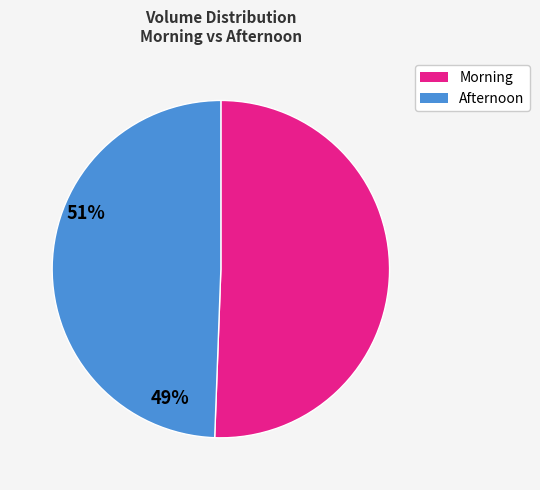

Is there a majority slice in this chart?

Yes